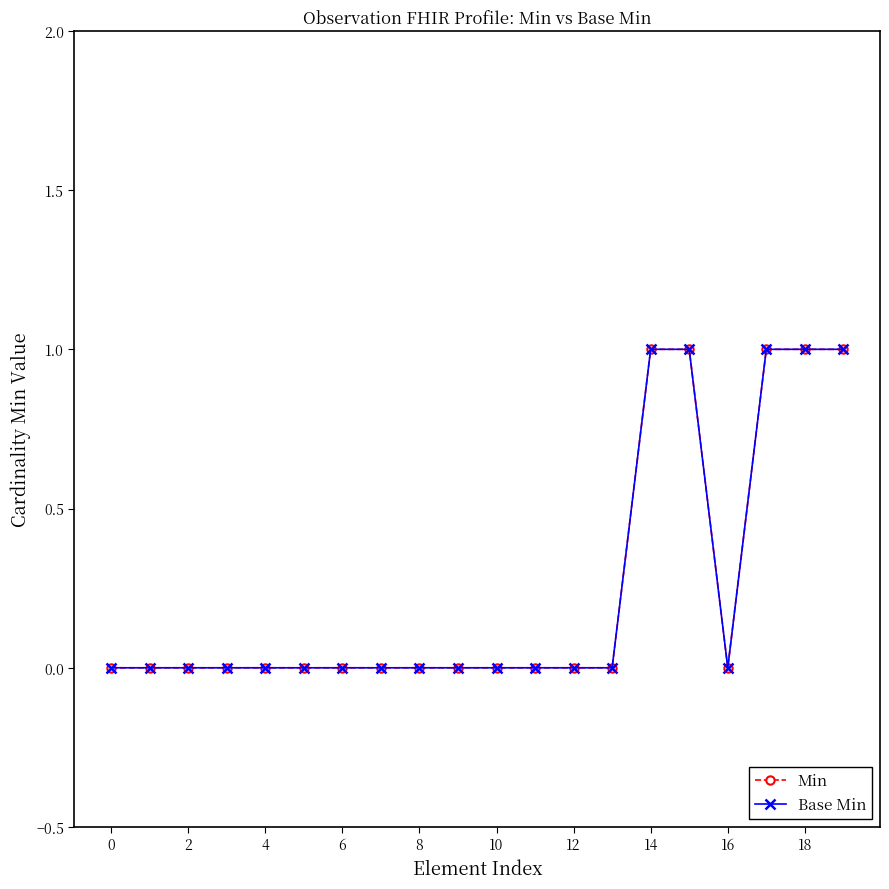

At which category does Base Min reach its first local valley?

16